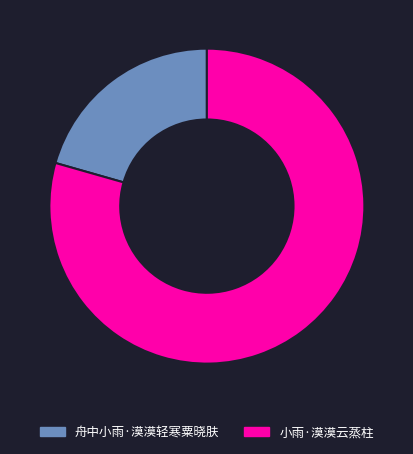

Which has a higher value, 小雨·漠漠云蒸柱 or 舟中小雨·漠漠轻寒粟晓肤?

小雨·漠漠云蒸柱